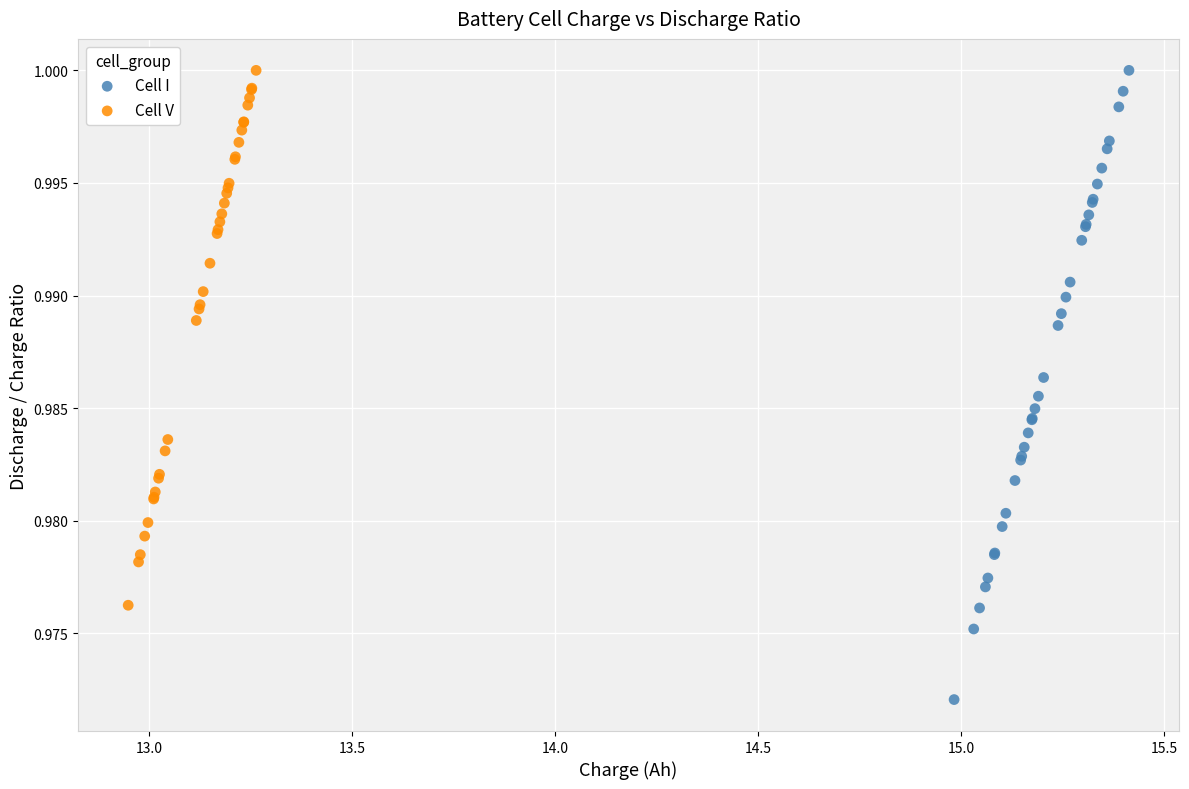

Which series contains the lowest Y value?

Cell I